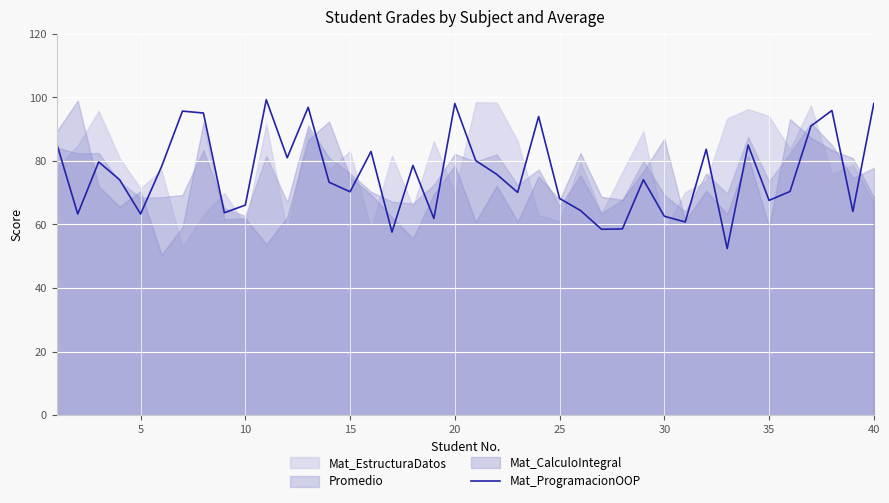

What is the maximum value for Mat_ProgramacionOOP?

99.3